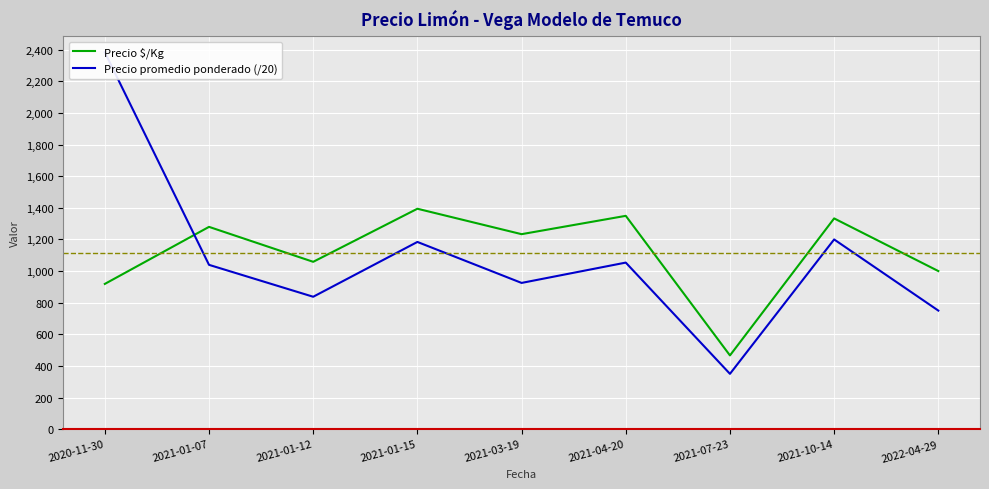

What is the smallest value displayed?

350.0